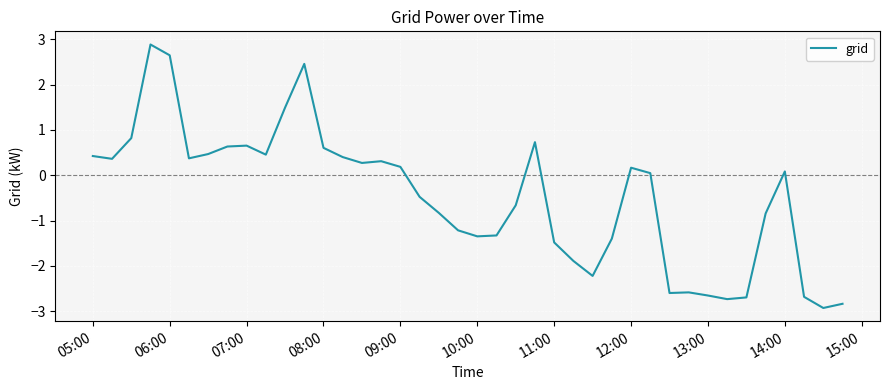

What is the difference between the maximum and minimum values?

5.8